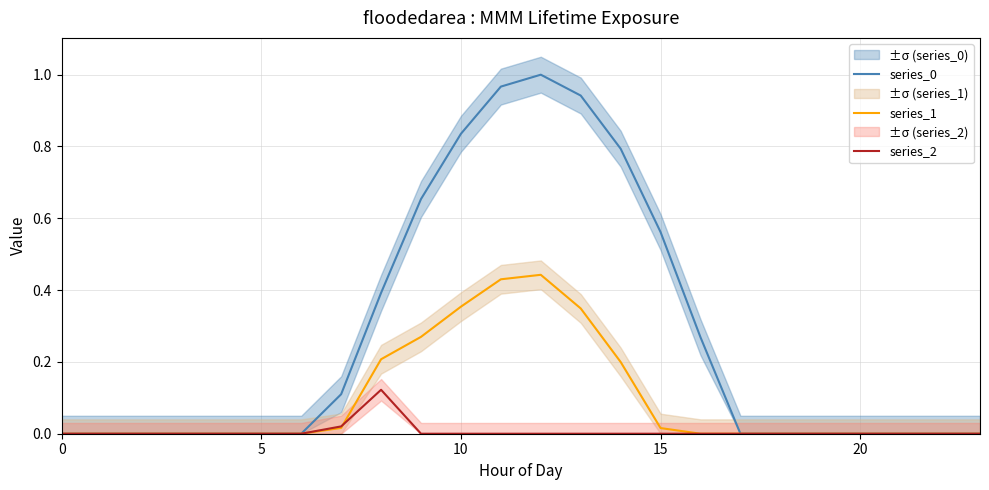

Does the chart have visible grid lines?

Yes